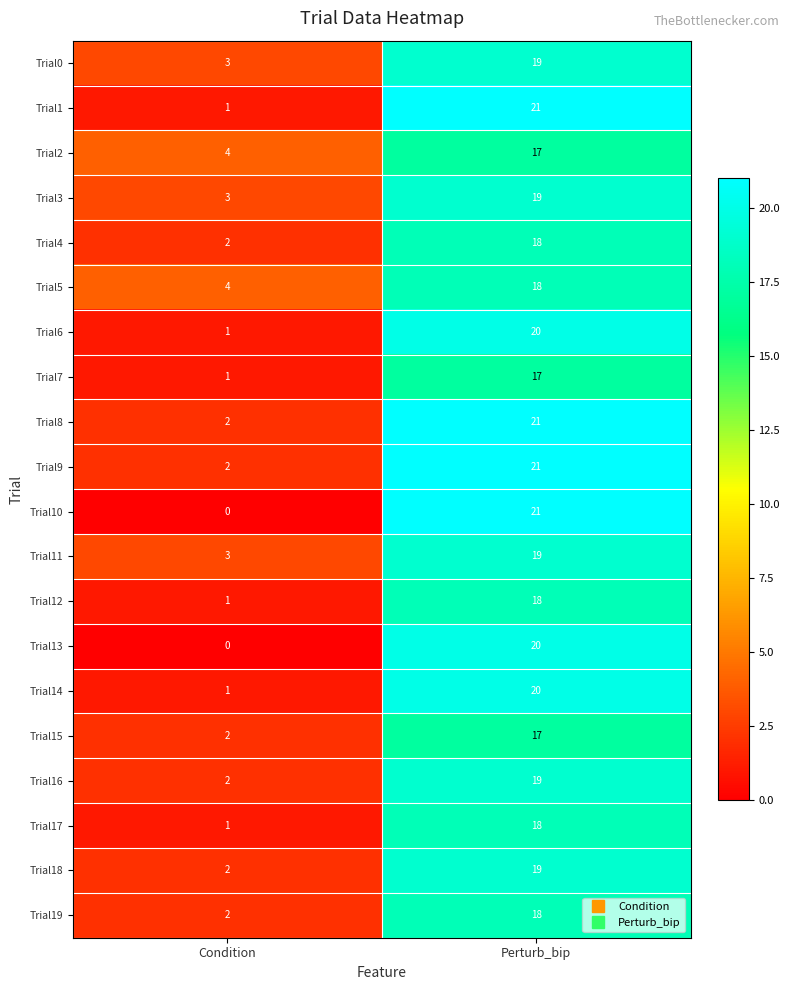

What is the total value across all series at Perturb_bip?

380